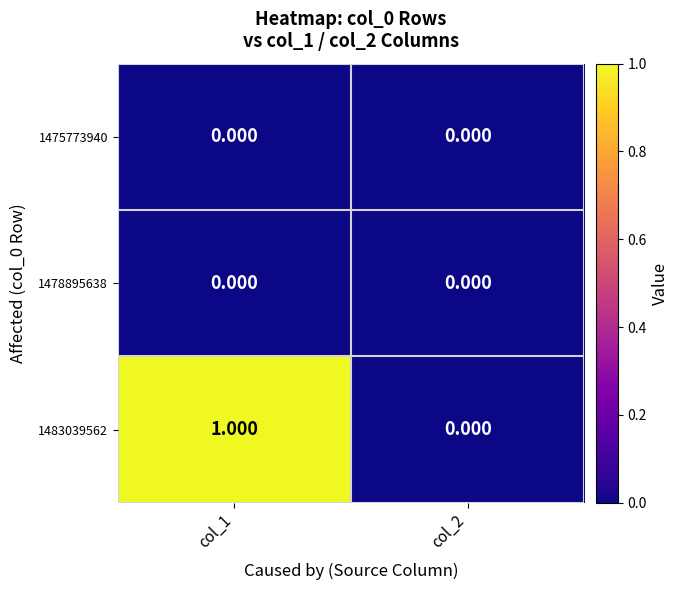

Which category has the highest value across all series?

col_1